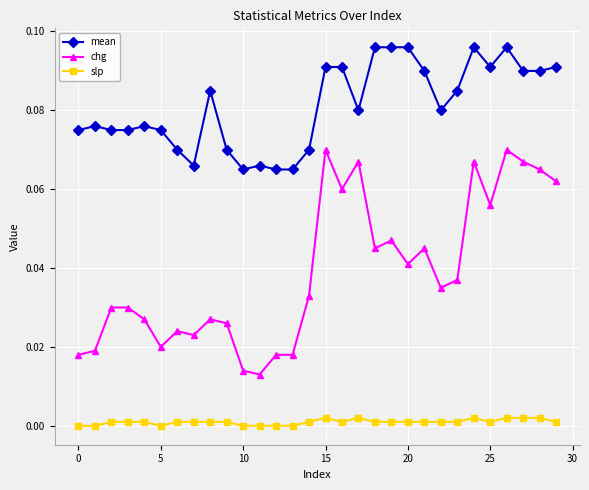

Which series has the largest range (max minus min)?

chg